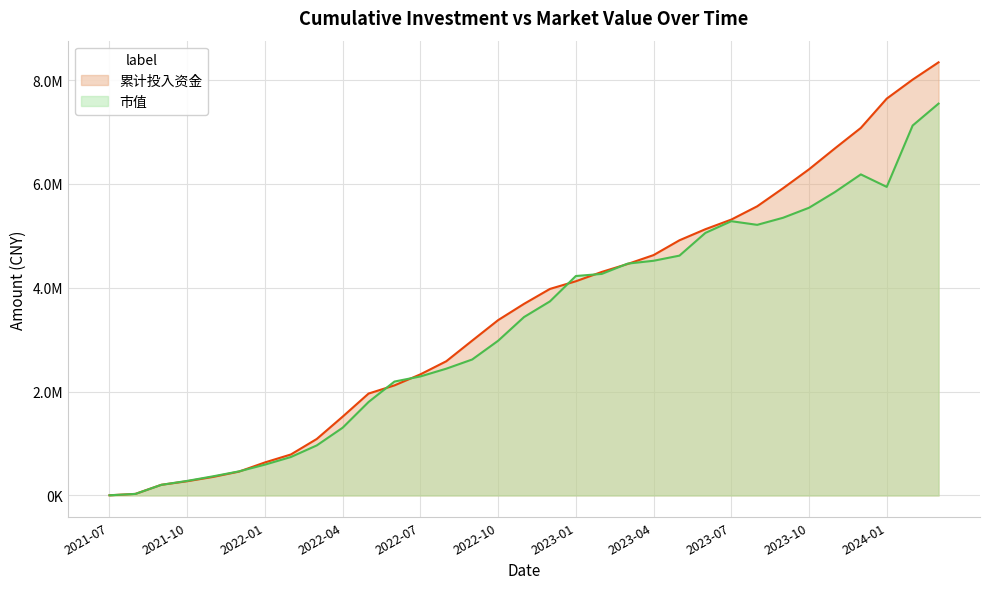

Count the number of data series in this chart.

2